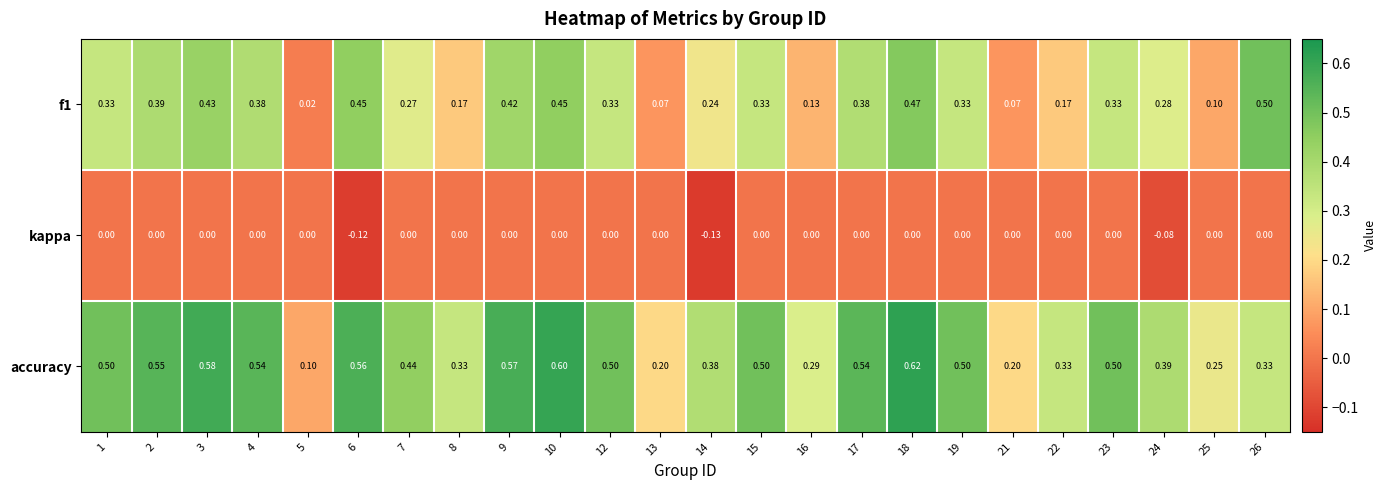

Is the value of accuracy at 22 greater than the value of kappa at 2?

Yes